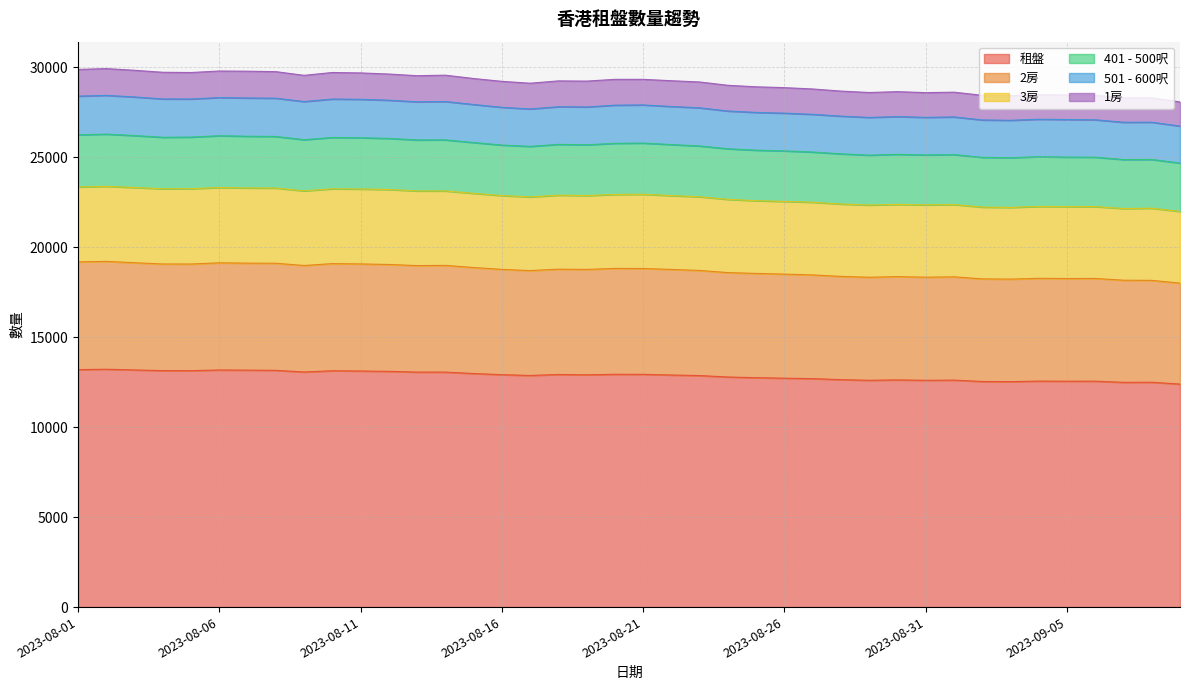

What is the average value of the 租盤 series?

12861